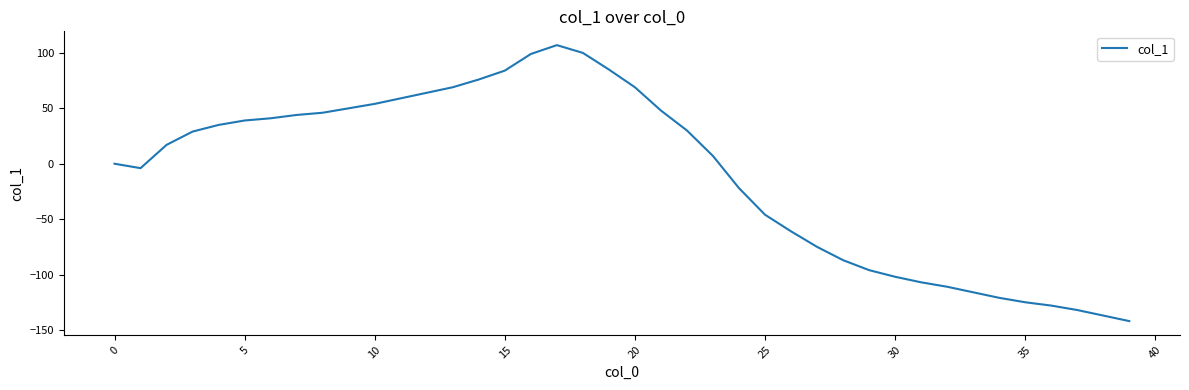

What is the difference between the maximum and minimum values?

249